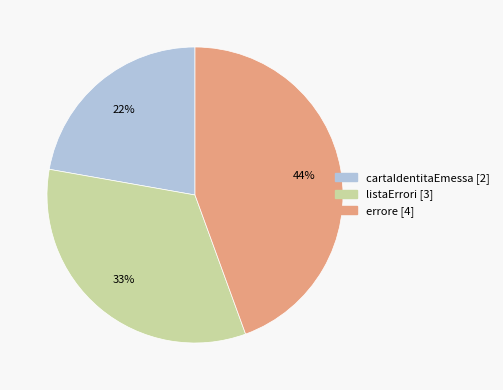

Count the number of slices in the pie.

3